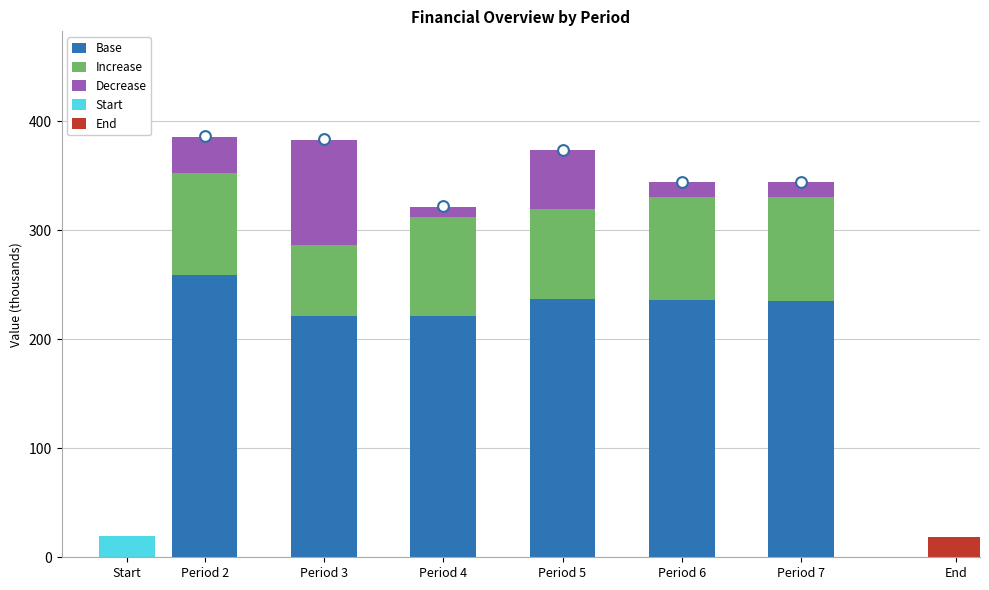

Which series has the widest spread of Y values?

Decrease